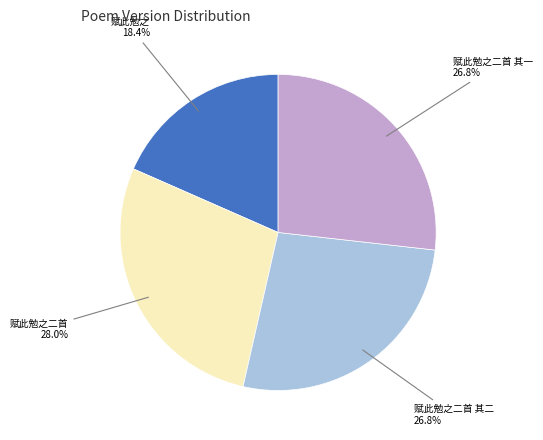

Does any single category account for the majority?

No